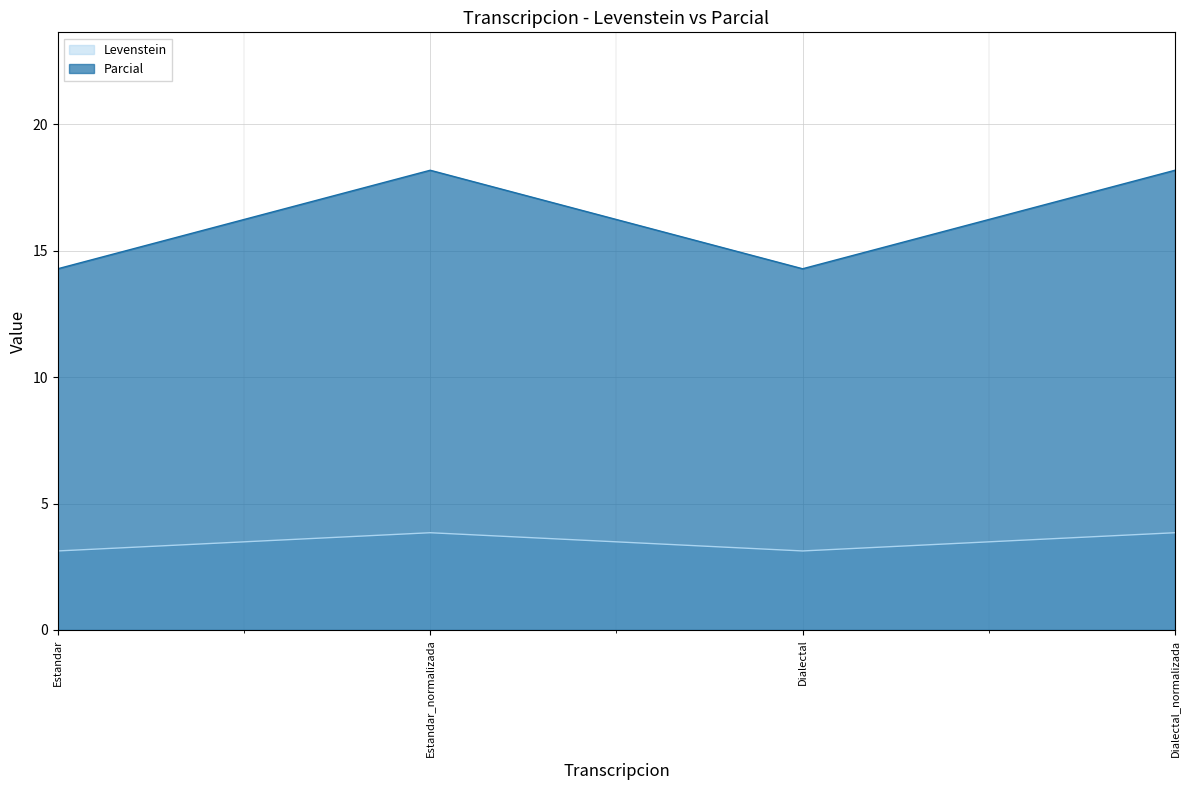

True or false: Levenstein has more than 2 interior local peaks.

False